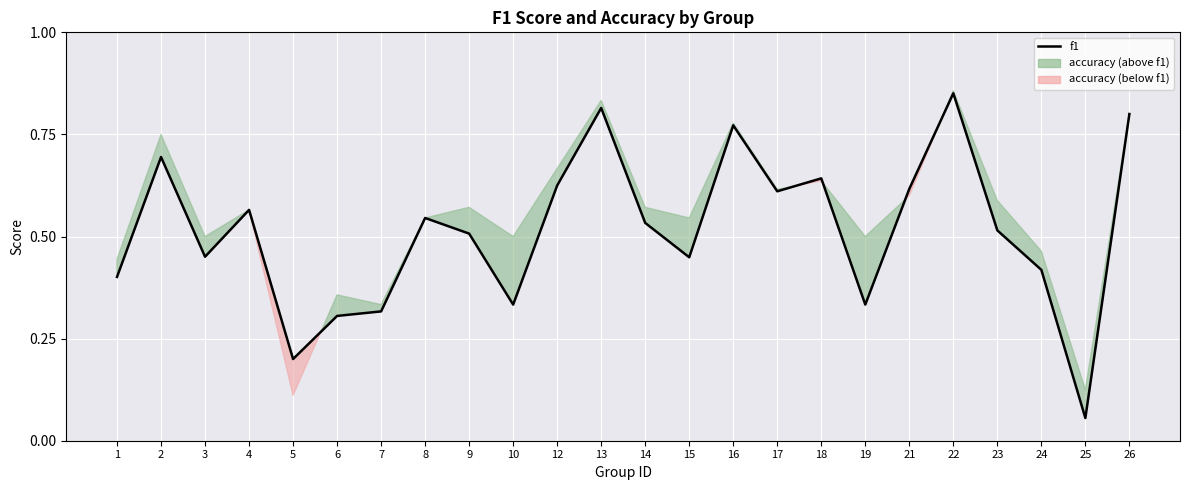

Where is the first local minimum?

3